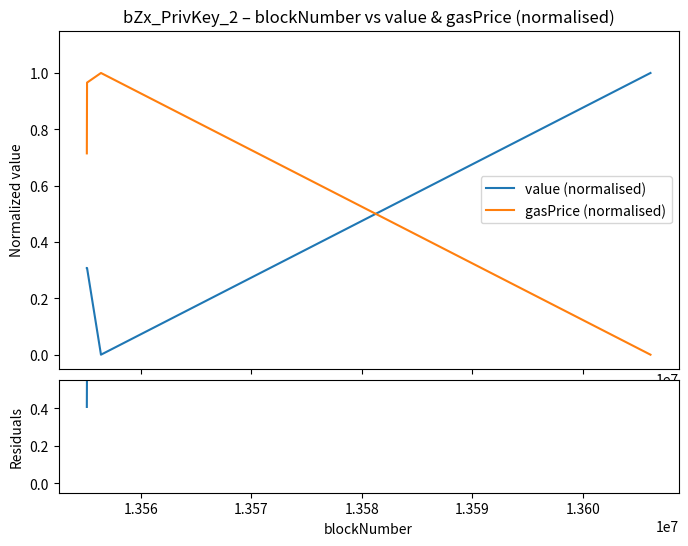

After their last crossing, which series has the higher values: value (normalised) or gasPrice (normalised)?

value (normalised)